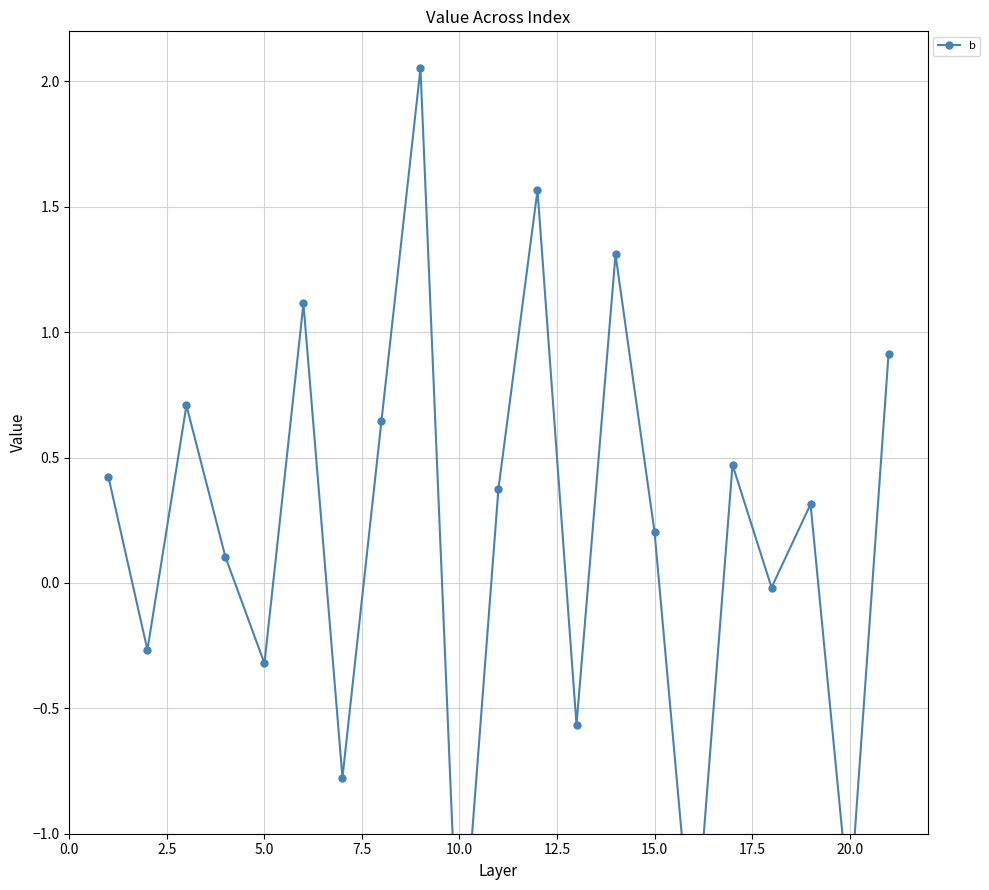

What is the difference between the maximum and minimum values?

3.7